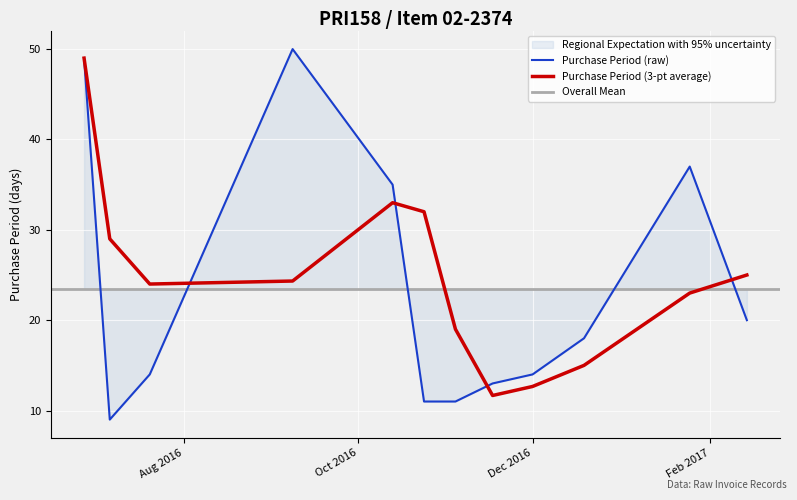

The chart shows a value of 11 at 2016-11-04. True or false?

True